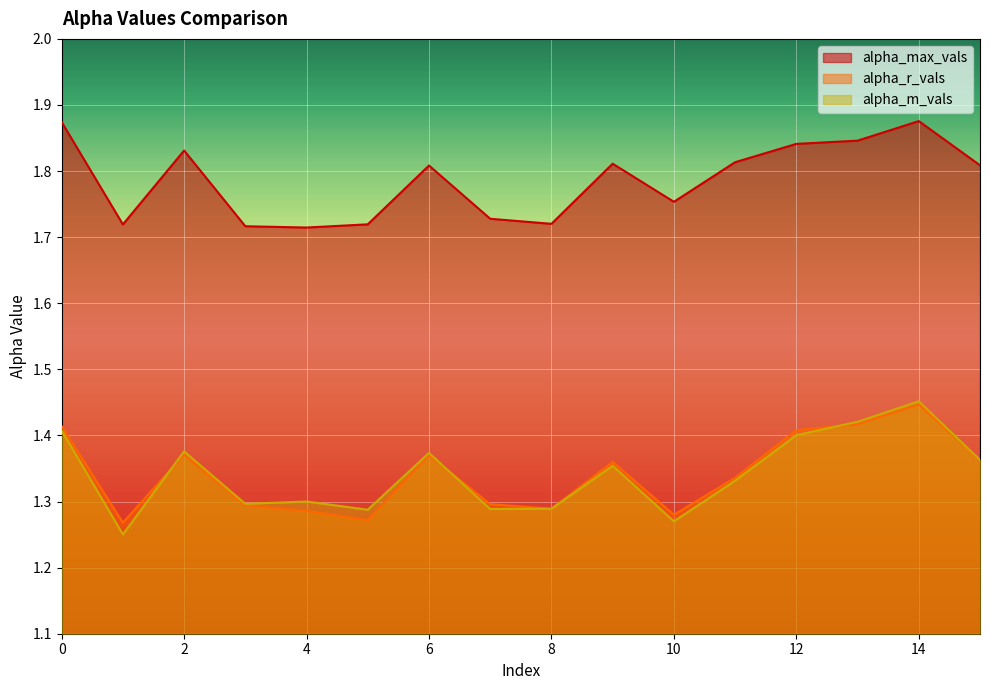

How many lines are shown in the chart?

3